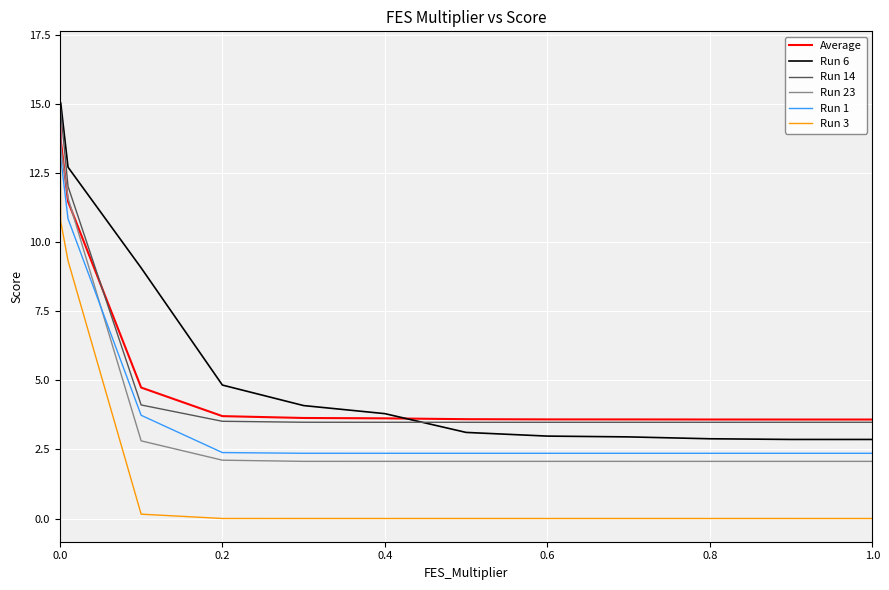

What is the sum of all Run 3 values?

36.9